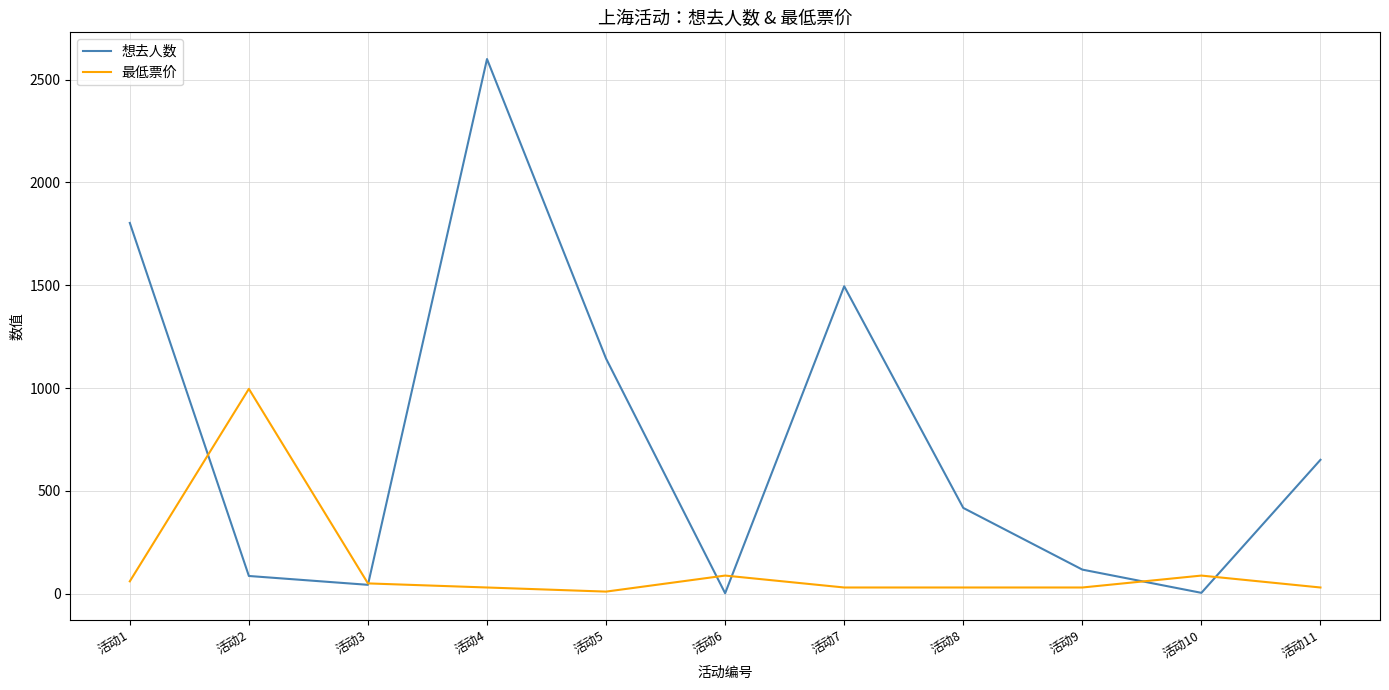

List the series in order of their peak value, lowest first.

最低票价, 想去人数